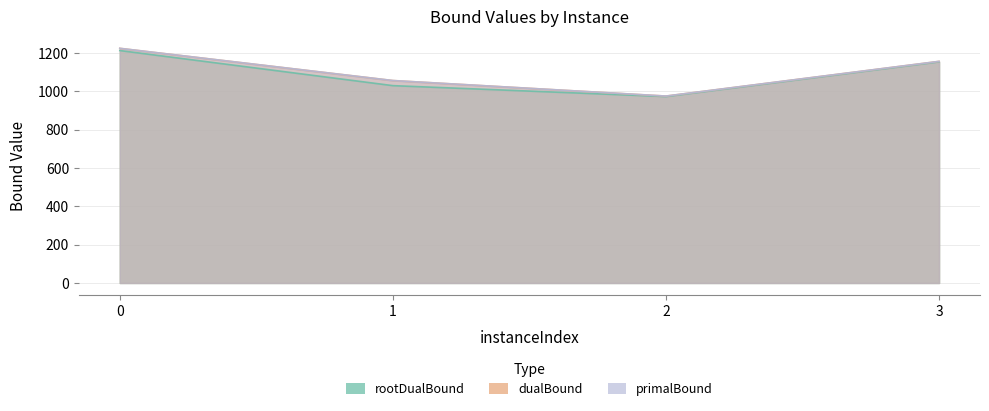

True or false: primalBound has more than 0 points higher than both neighbors.

False